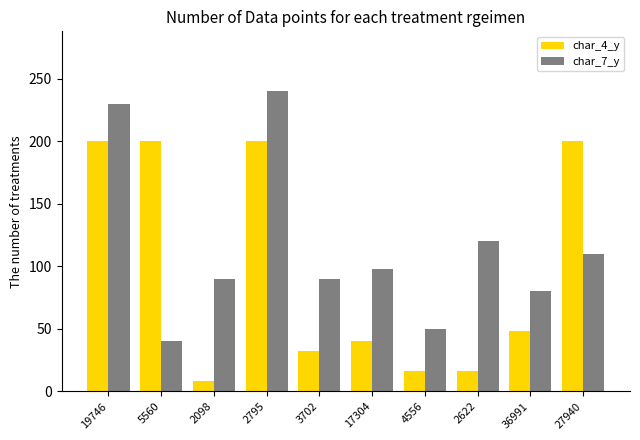

Reading left to right, list all the values displayed in this chart.

char_4_y: 19746=200	5560=200	2098=8	2795=200	3702=32	17304=40	4556=16	2622=16	36991=48	27940=200
char_7_y: 19746=230	5560=40	2098=90	2795=240	3702=90	17304=98	4556=50	2622=120	36991=80	27940=110